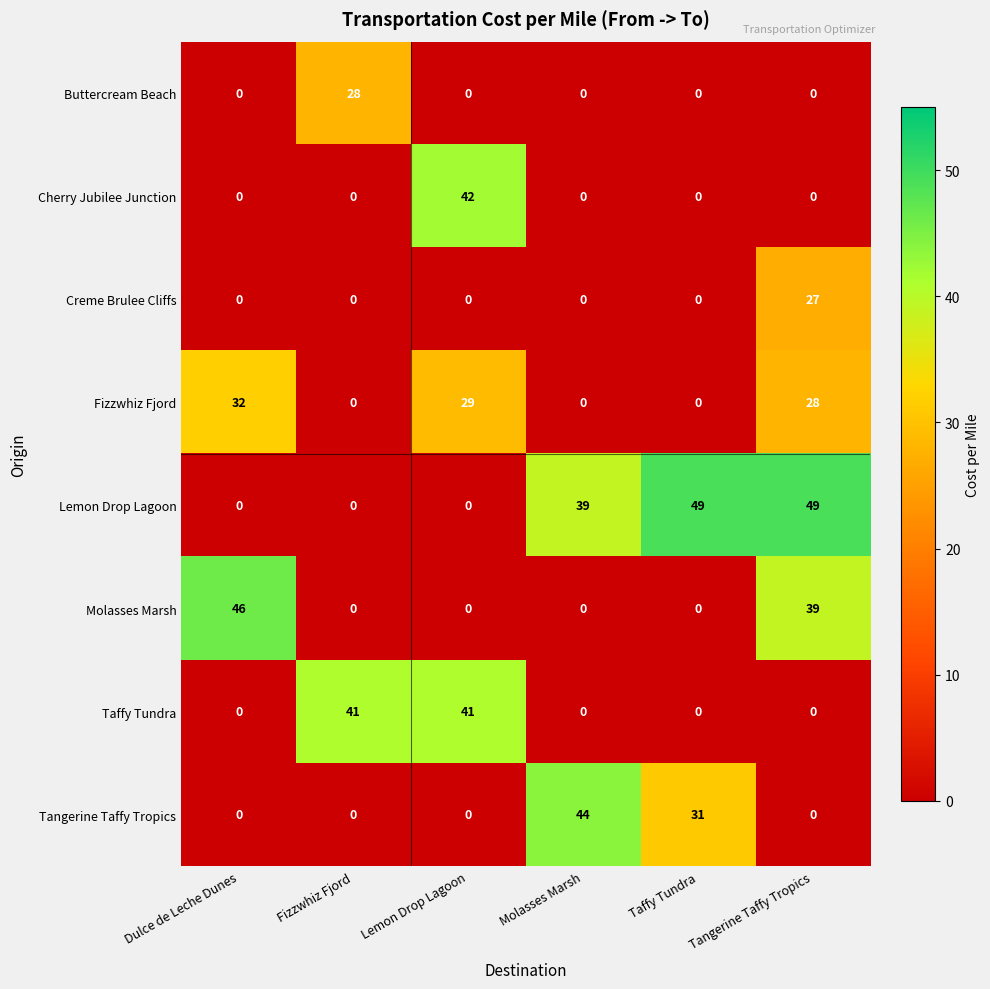

How many values in Tangerine Taffy Tropics are above zero?

2